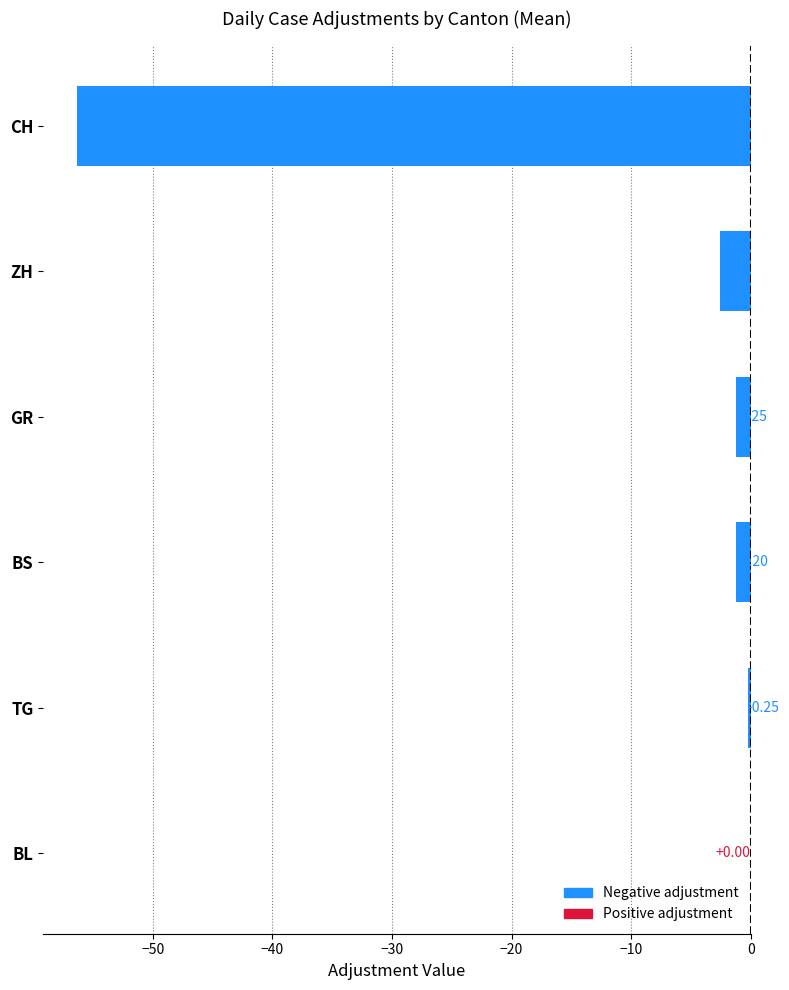

How many series are shown in this chart?

1